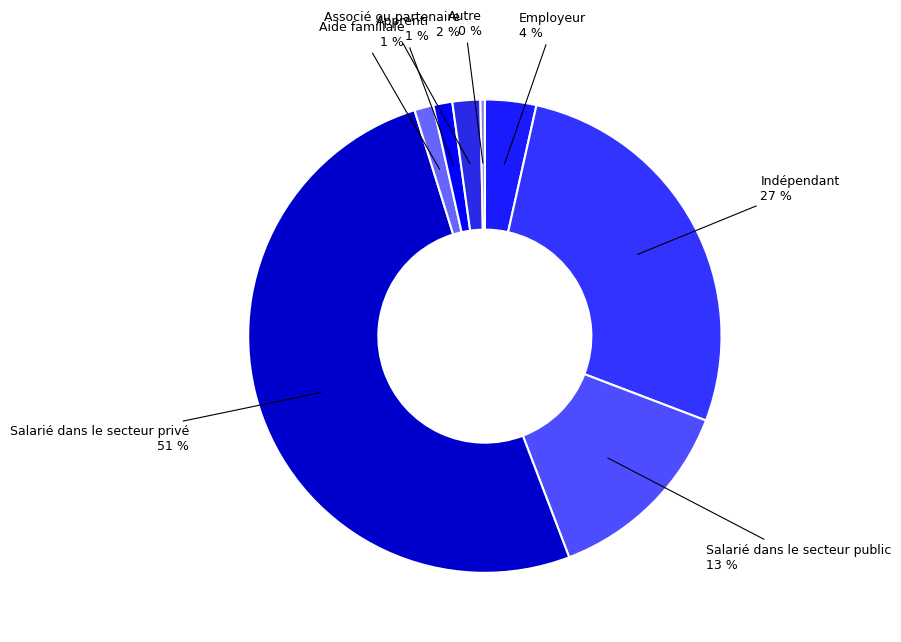

Is there any slice that represents more than half of the pie?

Yes